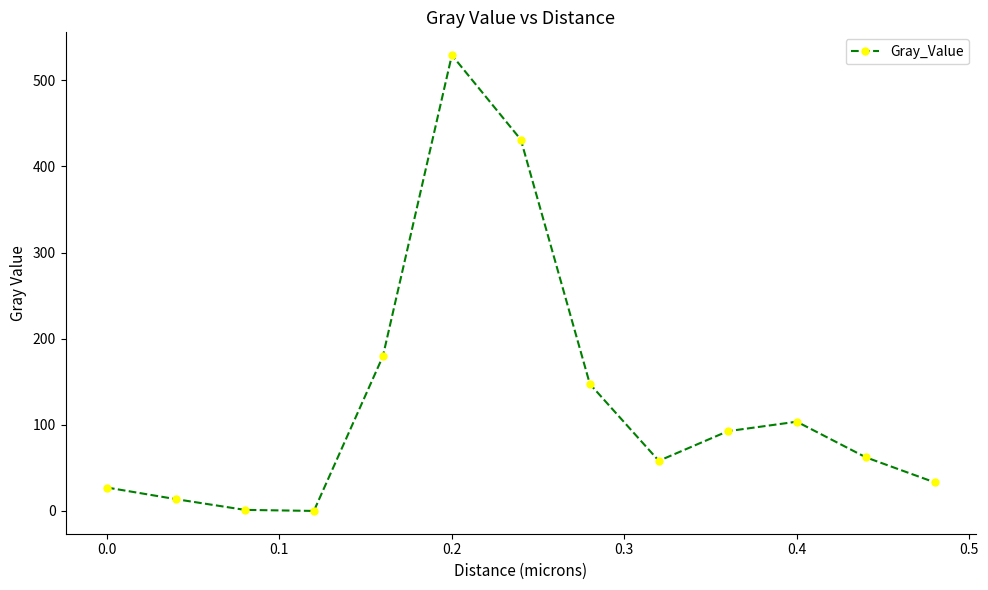

True or false: the data has more than 0 interior local peaks.

True